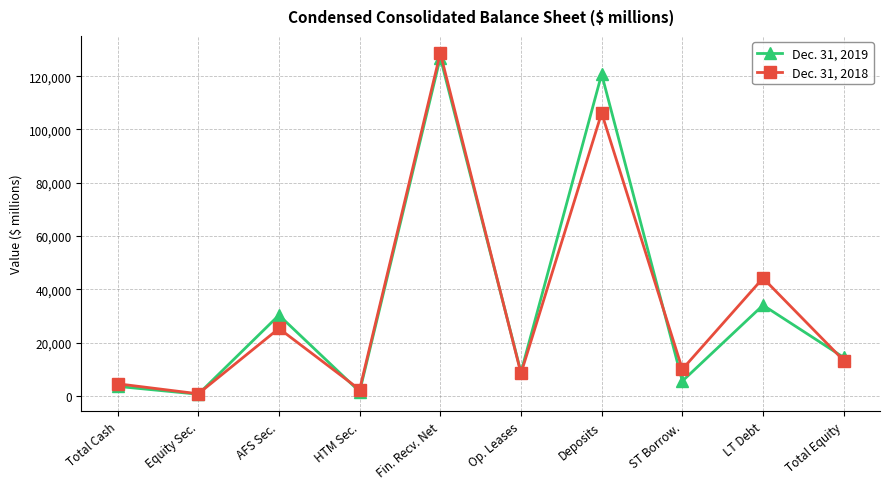

The Dec. 31, 2019 series shows 193669 at Fin. Recv. Net. True or false?

False